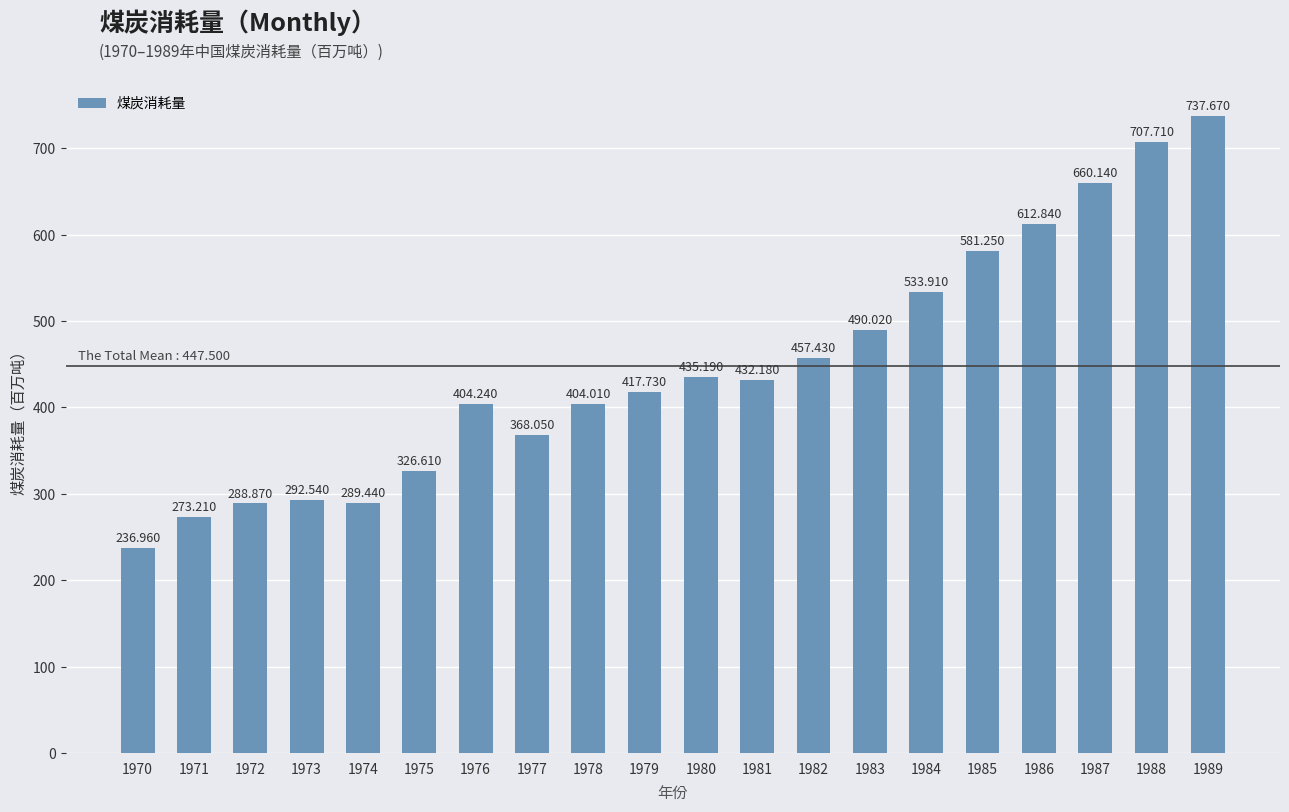

How many values exceed 432?

10